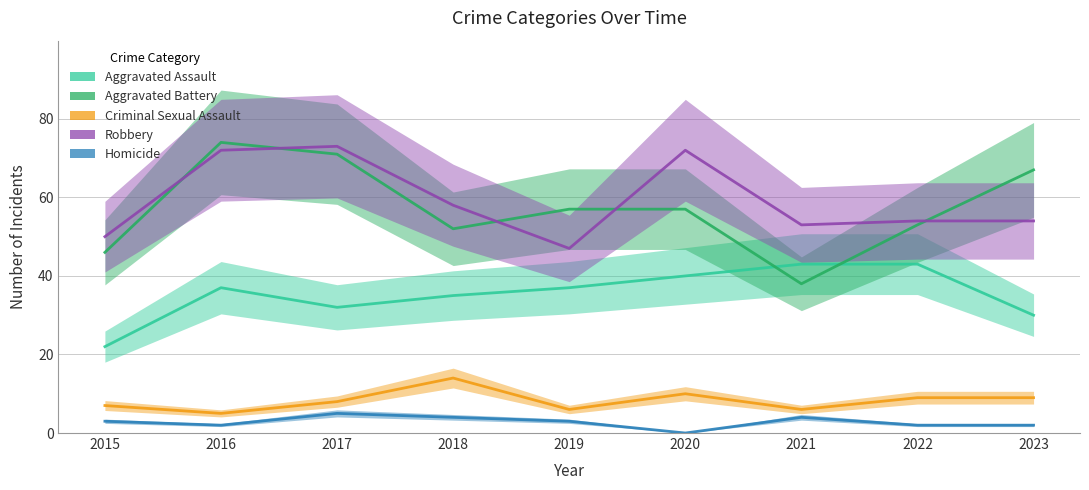

In Criminal Sexual Assault, how many points are lower than both neighbors (excluding endpoints)?

3